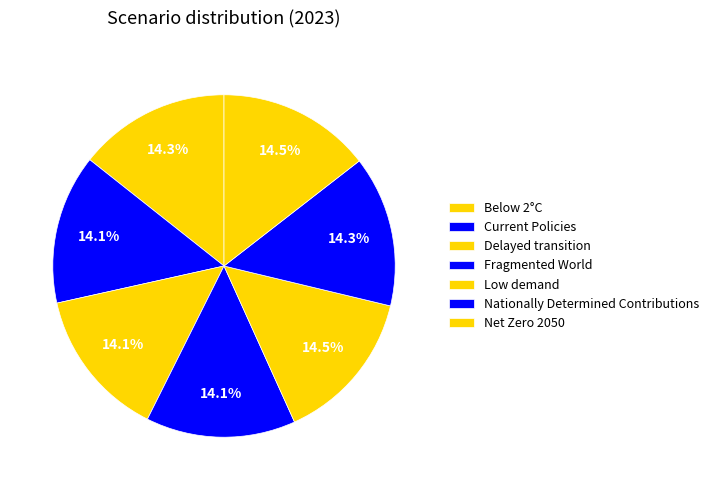

To the nearest percent, what is the average slice percentage?

14%